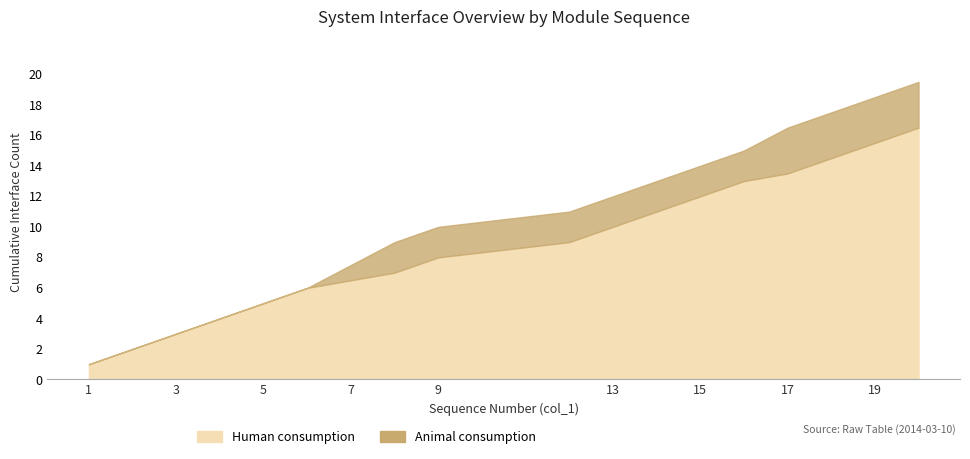

What is the smallest value displayed?

1